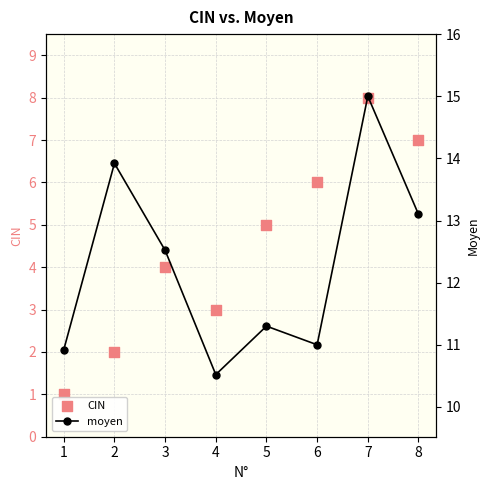

Which series reaches the minimum Y coordinate?

CIN